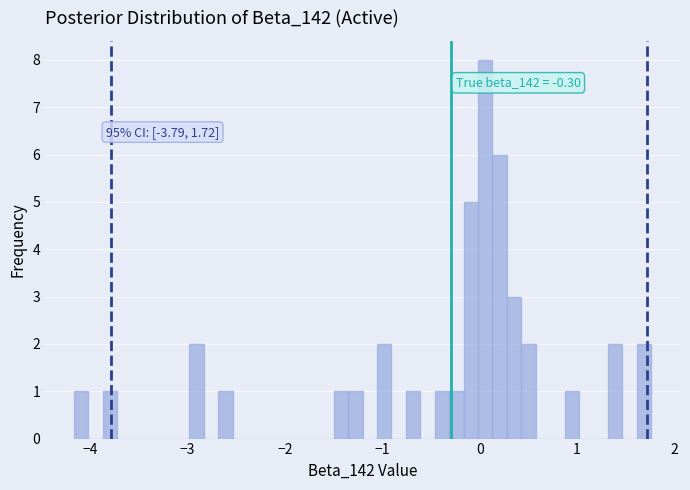

Read against the x-axis, roughly where is the centre of the tallest bar?

0.1